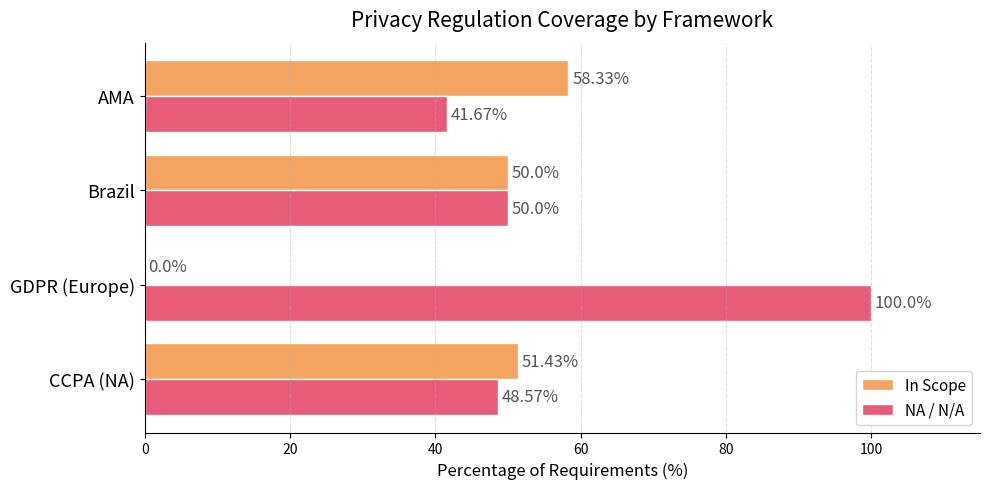

Which label corresponds to the largest value in the chart?

GDPR (Europe)